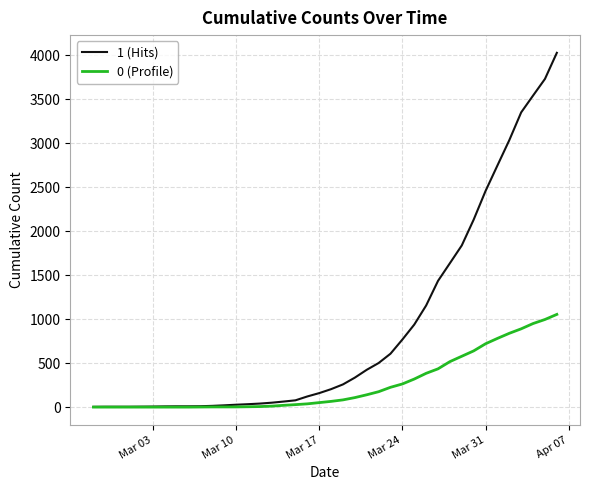

What is the greatest value displayed?

4028